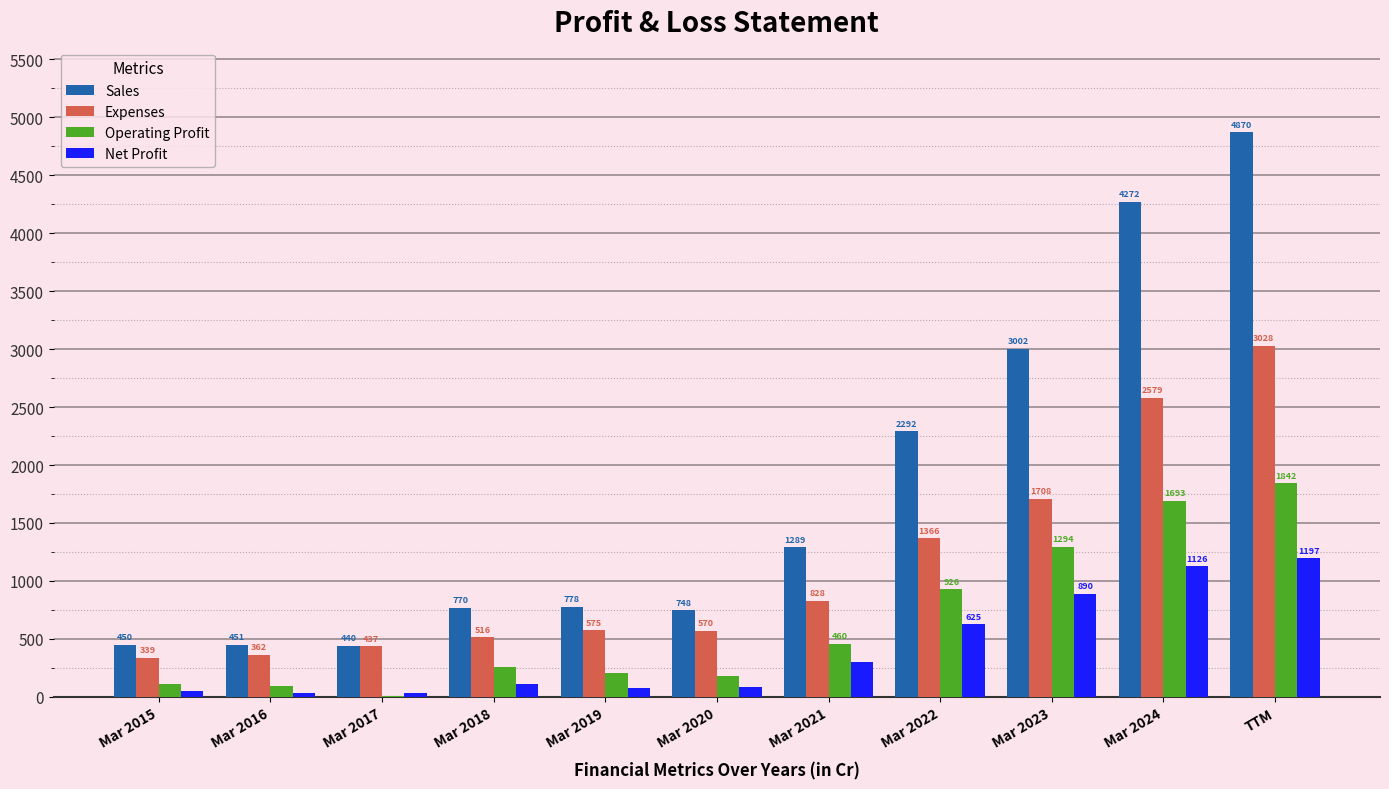

Which category has the highest value across all series?

TTM